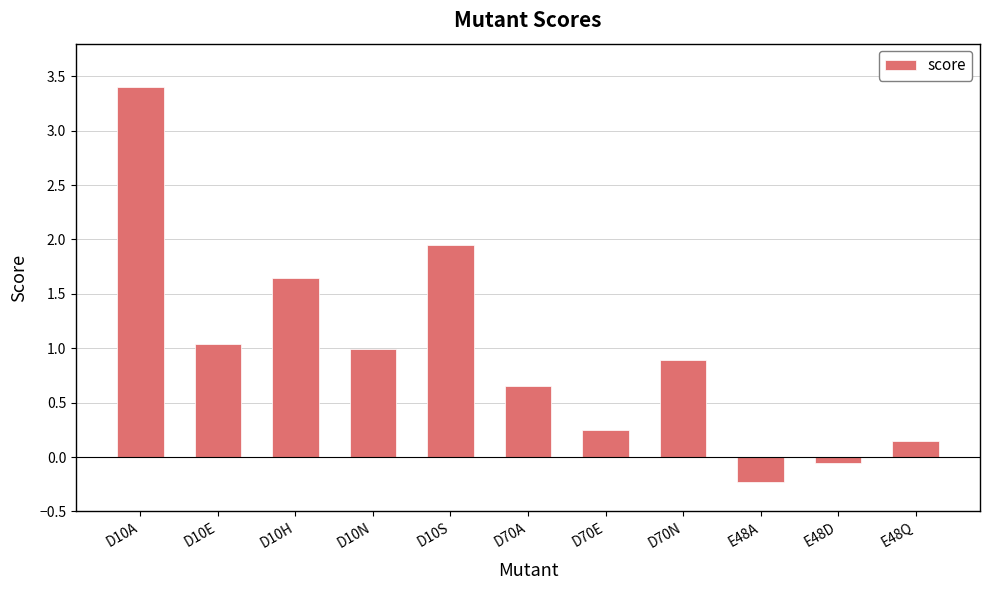

What is the label of the 1st bar from the left?

D10A